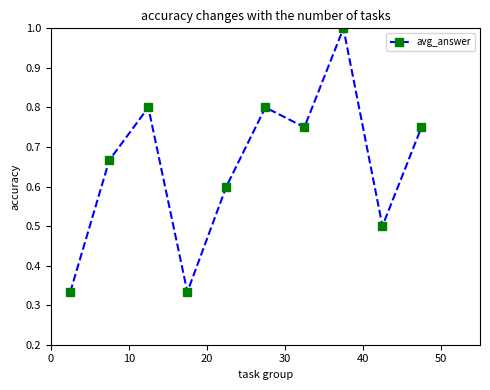

What is the maximum value shown in the chart?

1.0